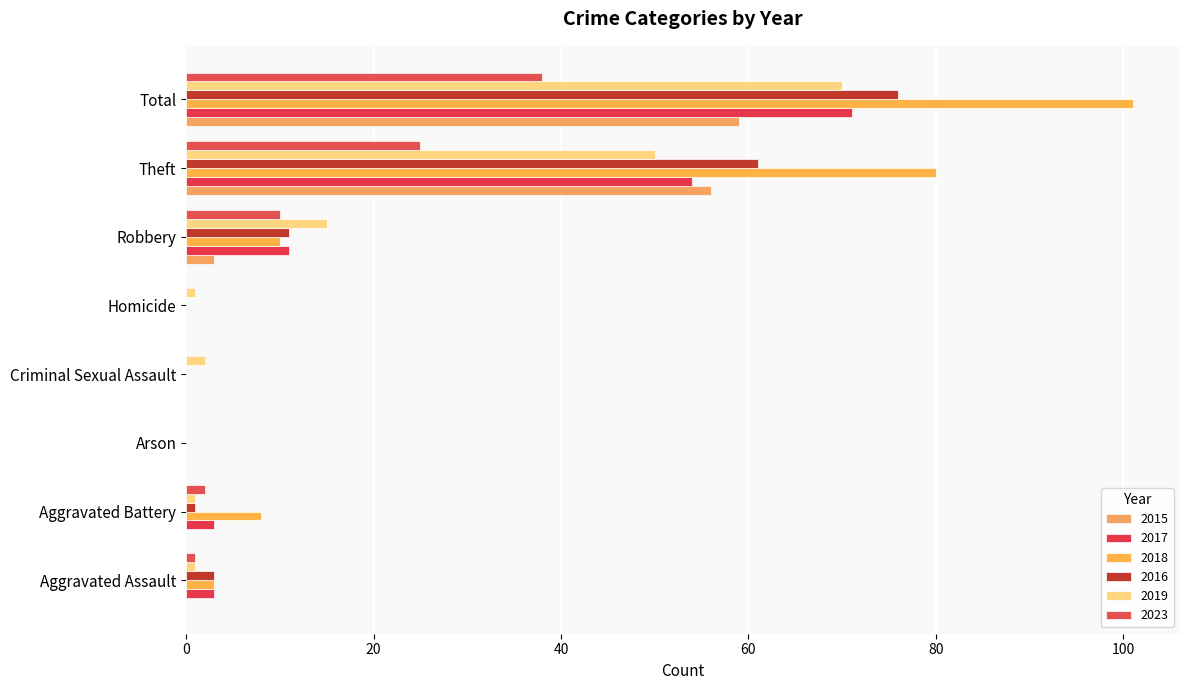

What are all the series names shown in the legend?

2015, 2017, 2018, 2016, 2019, 2023